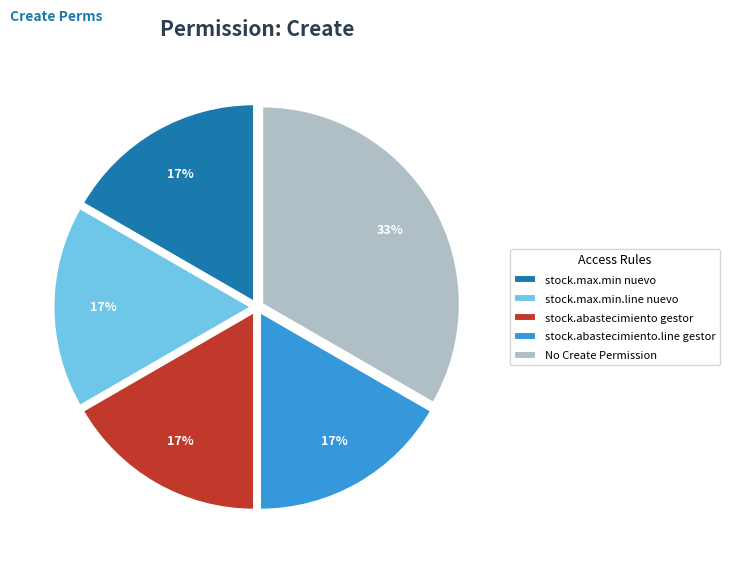

What is the ratio of the value at stock.abastecimiento.line gestor to the value at stock.max.min nuevo?

1.0